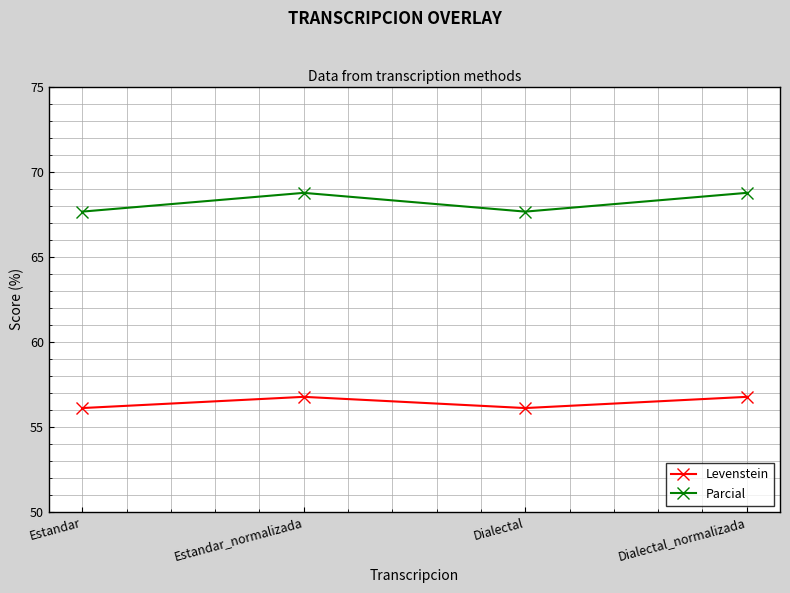

Reading right to left, extract all data points from this chart.

Levenstein: Dialectal_normalizada=56.8	Dialectal=56.1	Estandar_normalizada=56.8	Estandar=56.1
Parcial: Dialectal_normalizada=68.8	Dialectal=67.6	Estandar_normalizada=68.8	Estandar=67.6